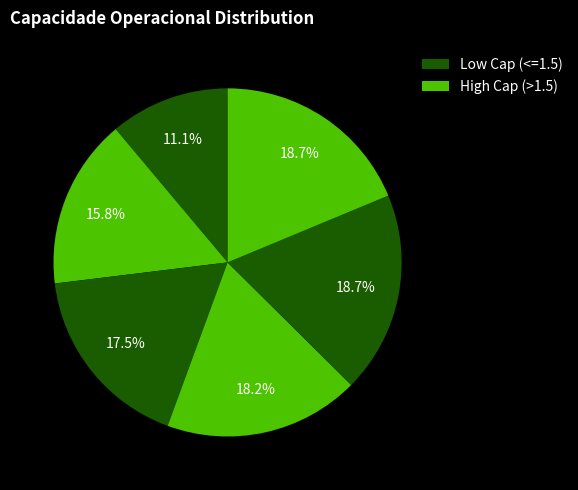

How many segments does this pie chart have?

6